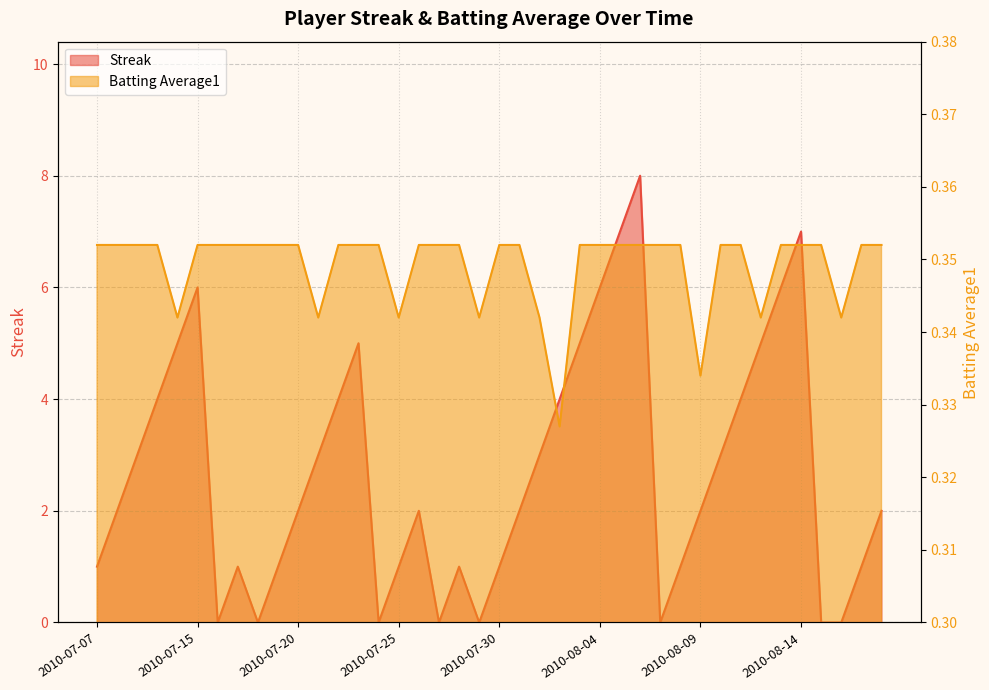

How many lines are shown in the chart?

2